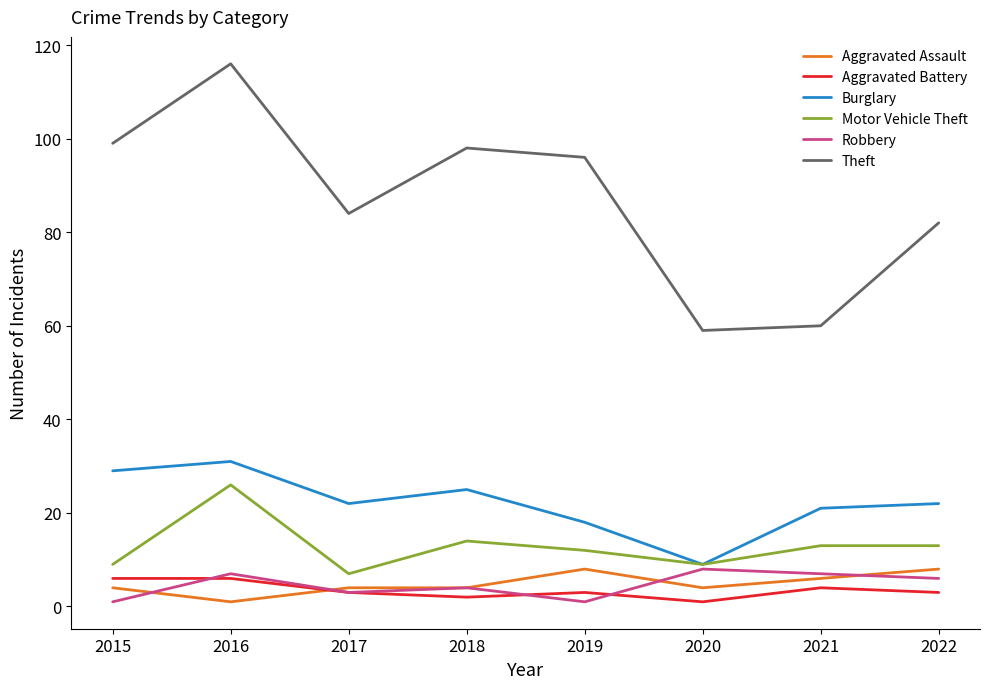

Which series has the largest total across all categories?

Theft